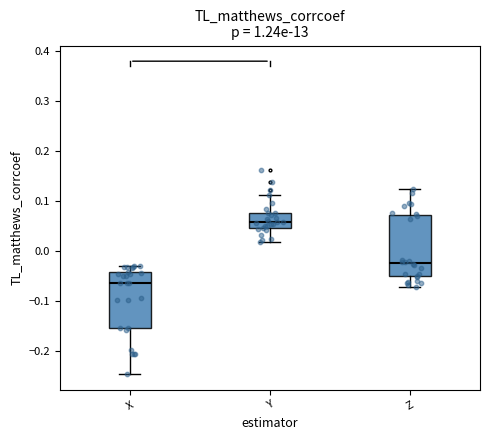

Which box is the tallest, from its lower edge to its upper edge?

Z